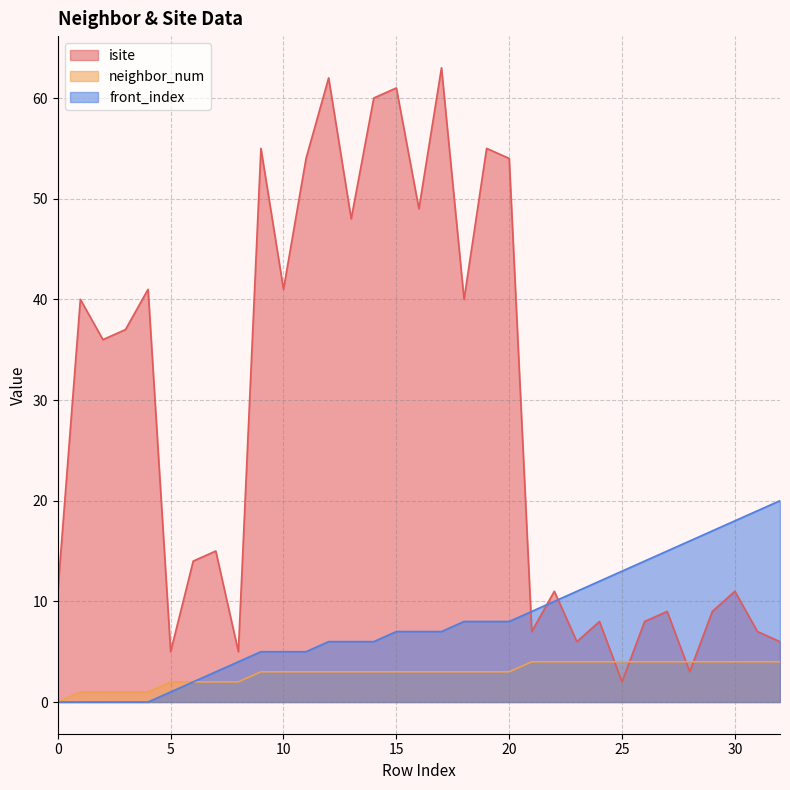

Is it true that front_index equals 8 at 19?

True